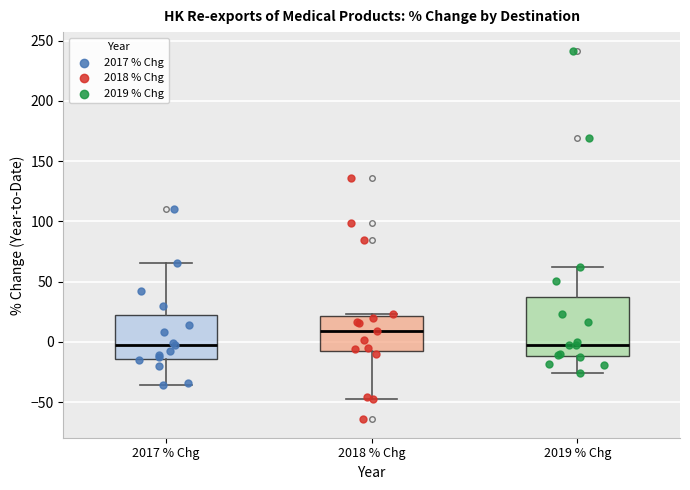

Comparing the boxes themselves (not the whiskers), which one is the tallest?

2019 % Chg